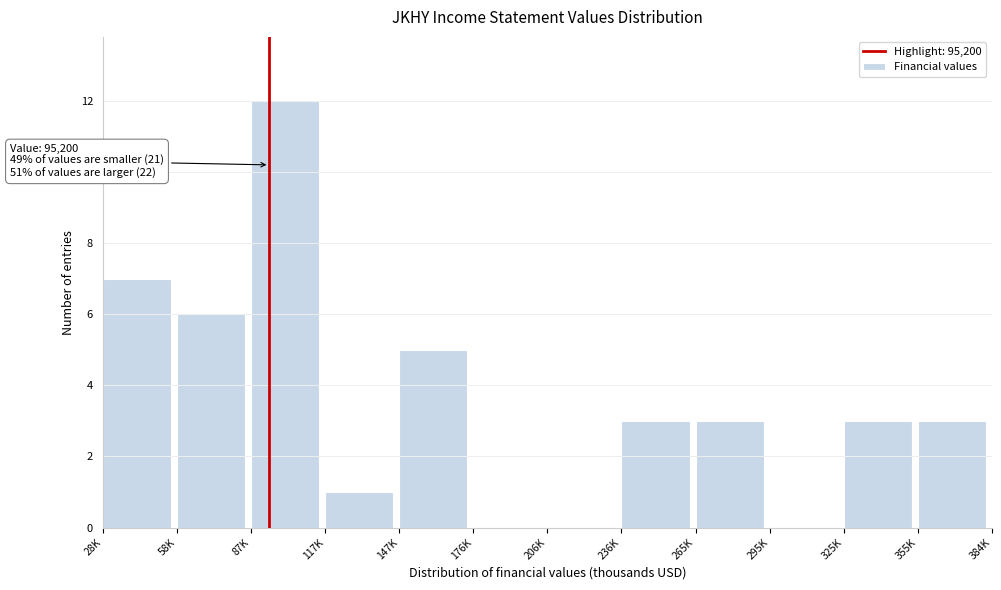

Reading right to left, extract all data points from this chart.

355K=3	325K=3	295K=0	265K=3	236K=3	206K=0	176K=0	147K=5	117K=1	87K=12	58K=6	28K=7